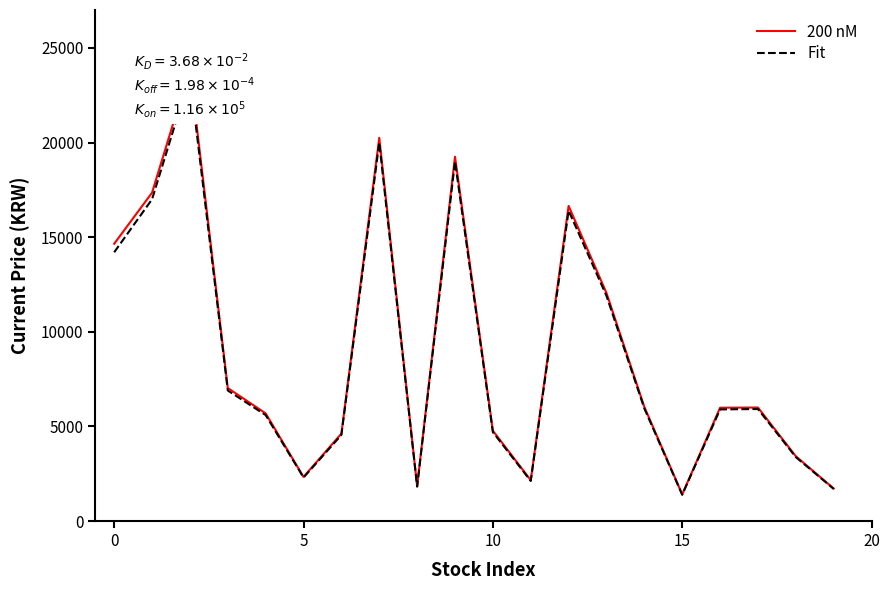

Which category has the lowest value in the 200 nM series?

15